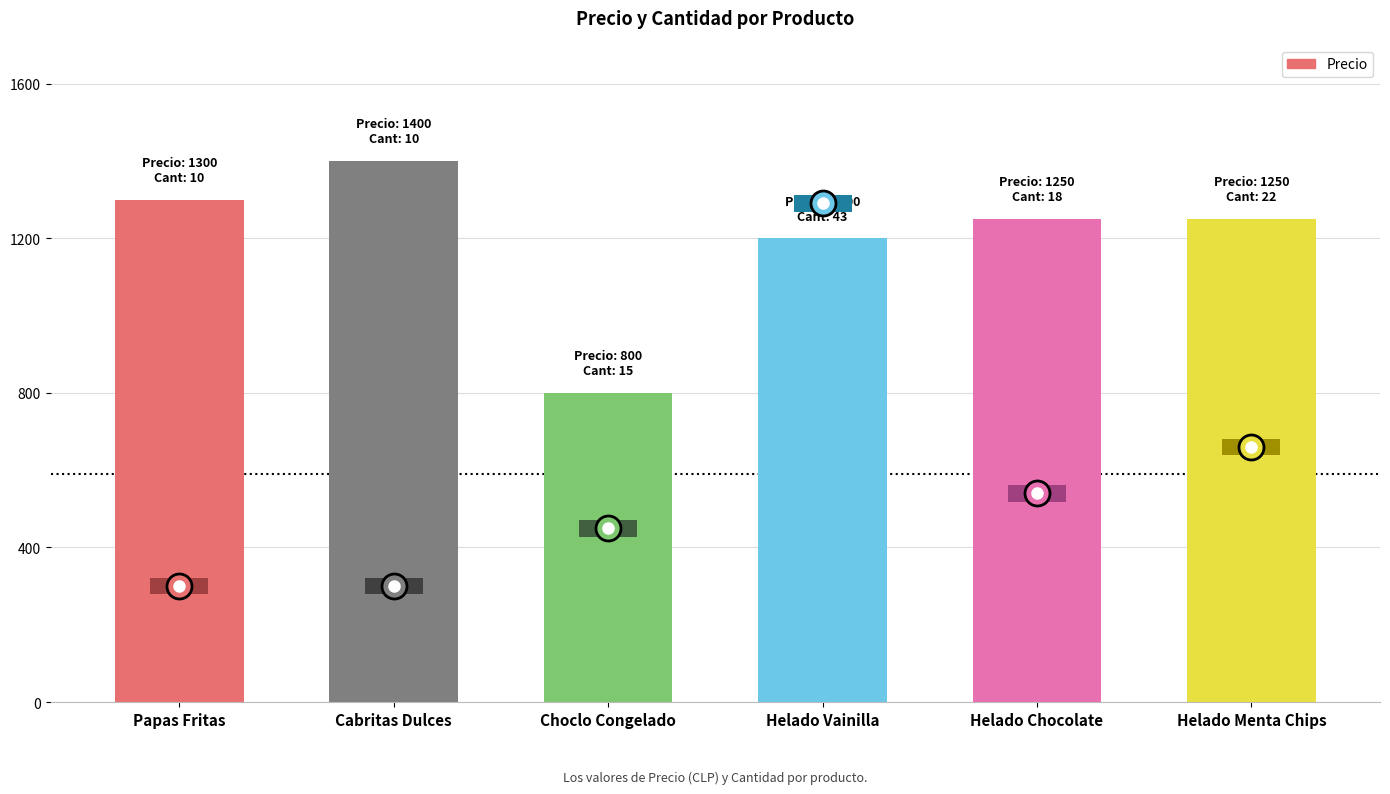

How many distinct data groups are displayed?

1